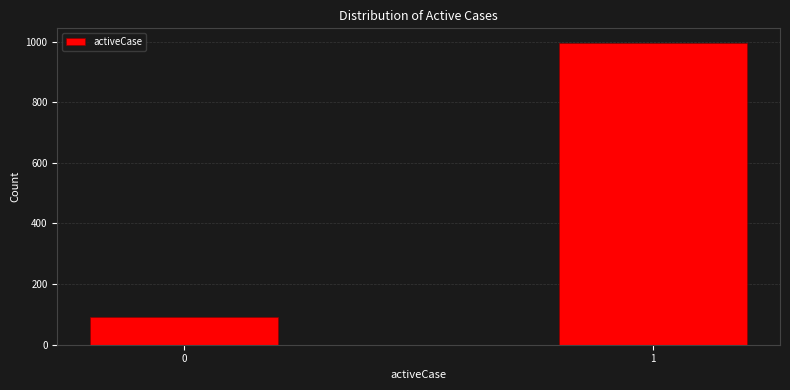

Reading left to right, what are all the values shown in this chart?

91	994